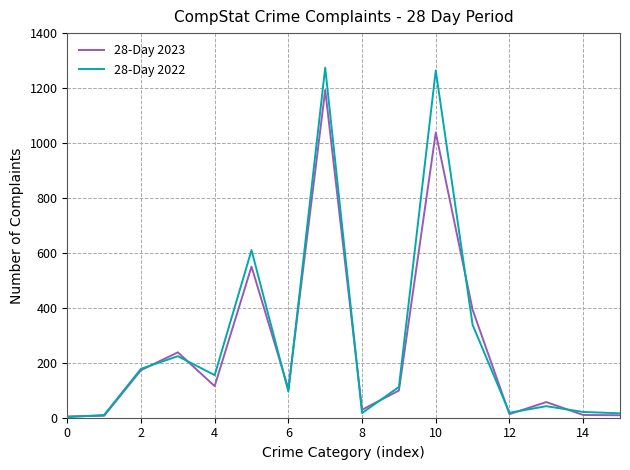

List the series in order of their peak value, lowest first.

28-Day 2023, 28-Day 2022